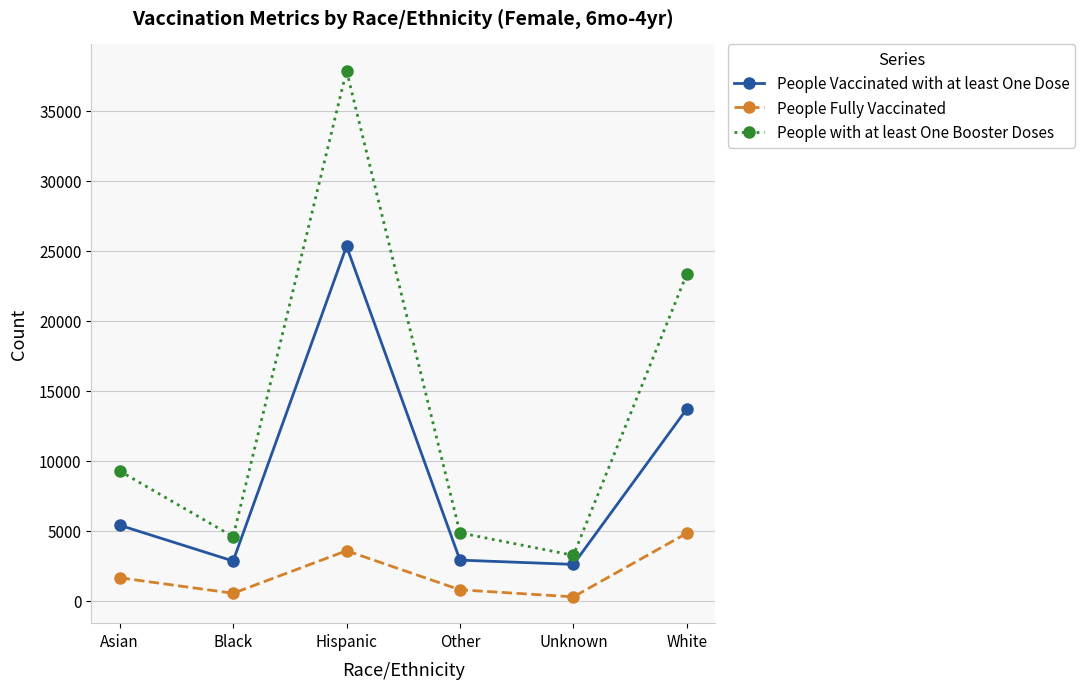

What position from the right is Asian?

6